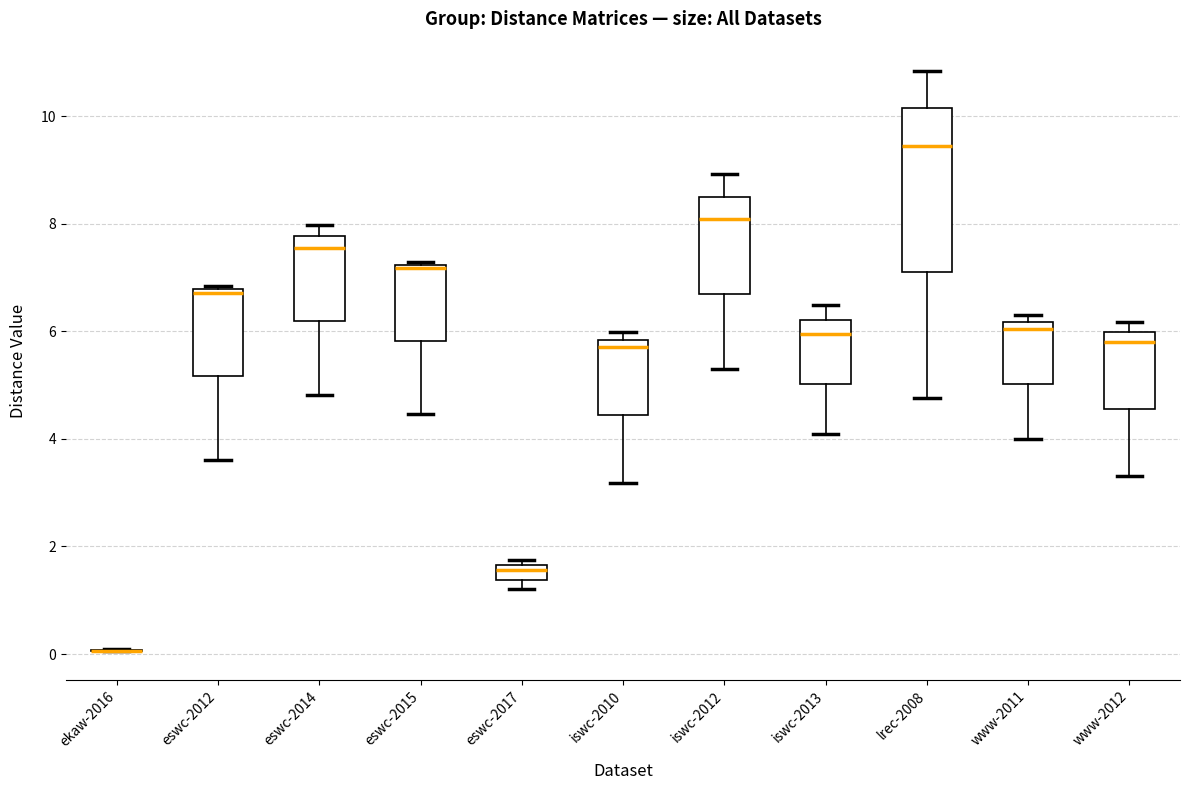

Which box is the tallest, from its lower edge to its upper edge?

lrec-2008